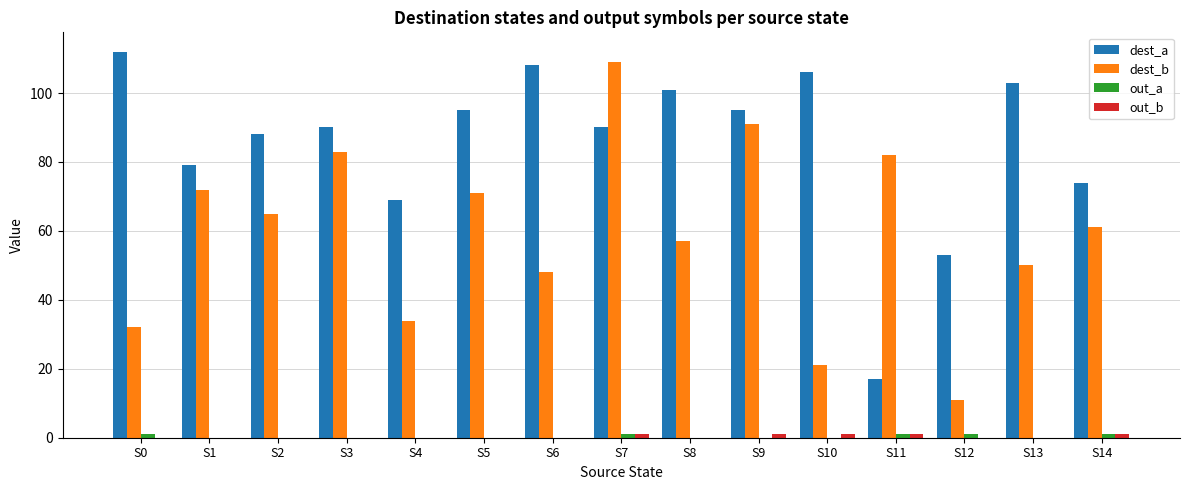

Which series has the largest total across all categories?

dest_a